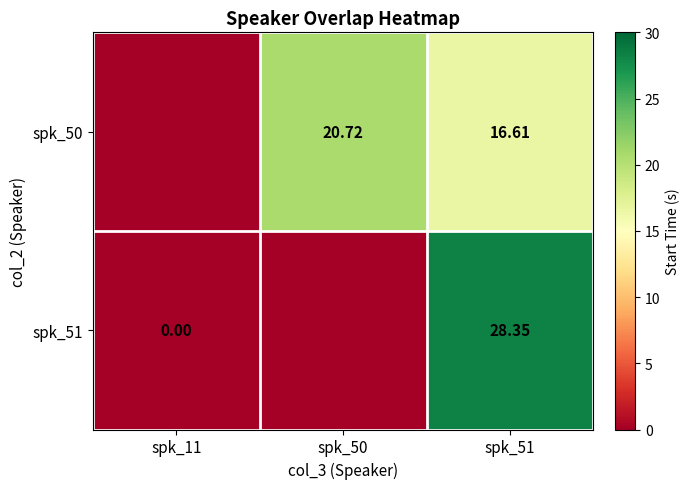

How many positive values does the spk_51 series have?

1